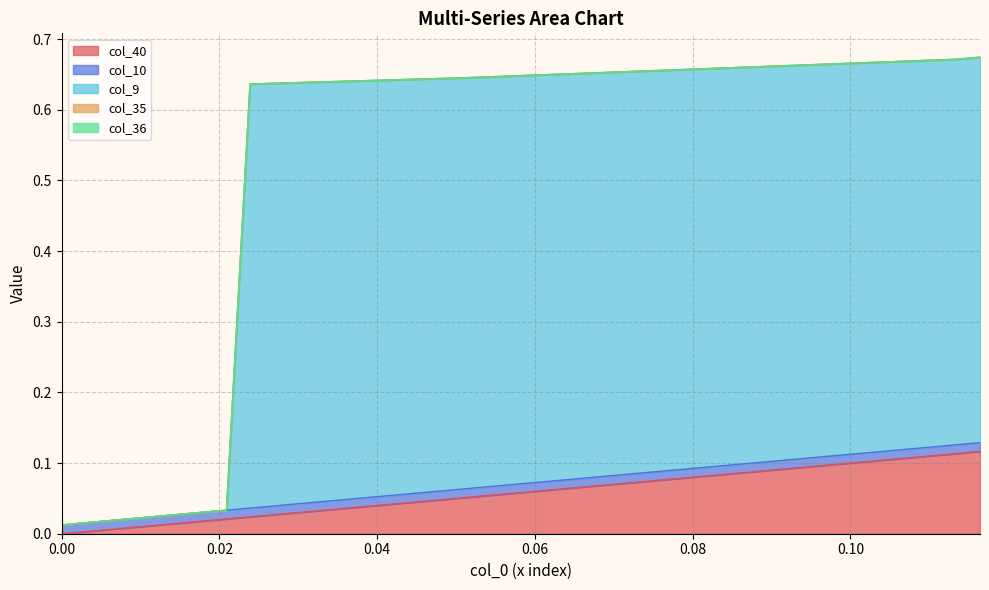

Rank the series at 30 from highest to lowest value.

col_9, col_40, col_10, col_35, col_36